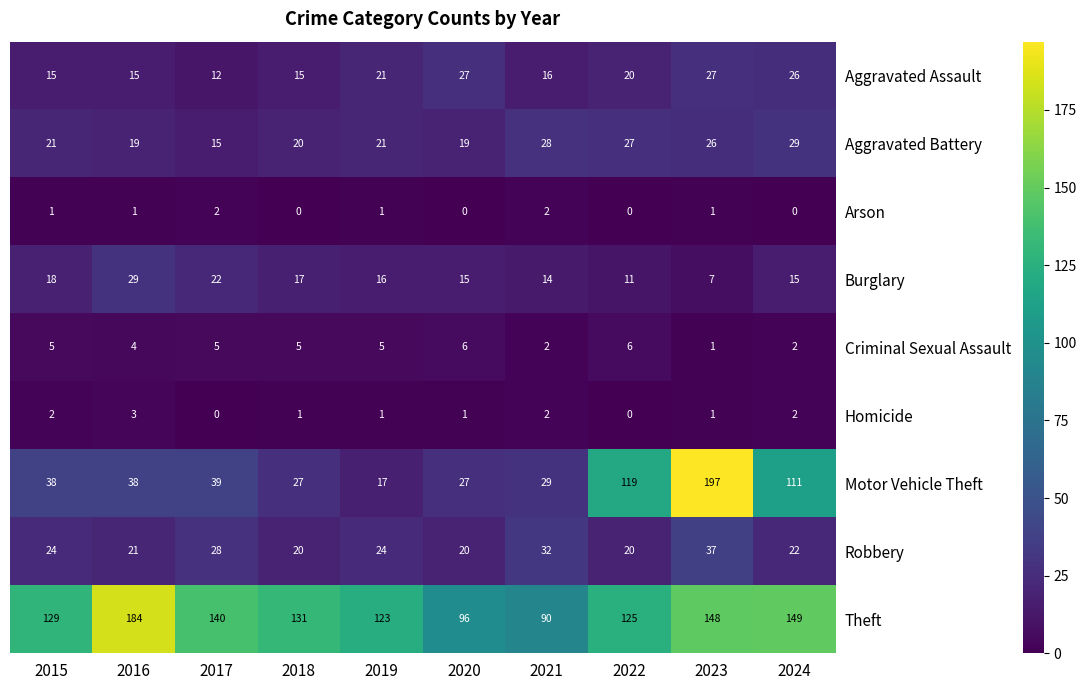

What is the difference between the maximum and minimum values in the Homicide series?

3